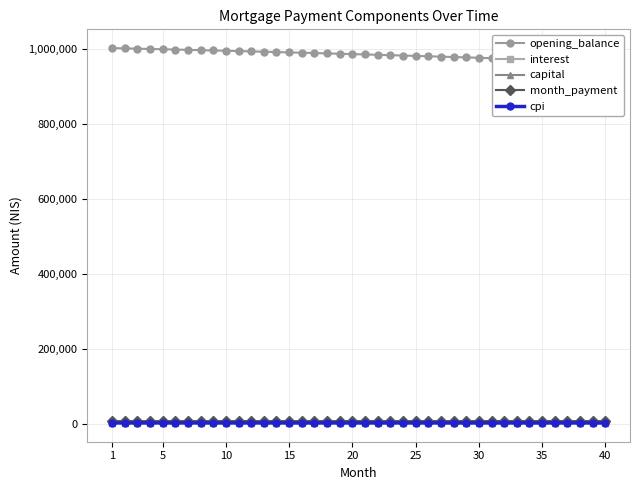

What is the average value of the month_payment series?

7343.5